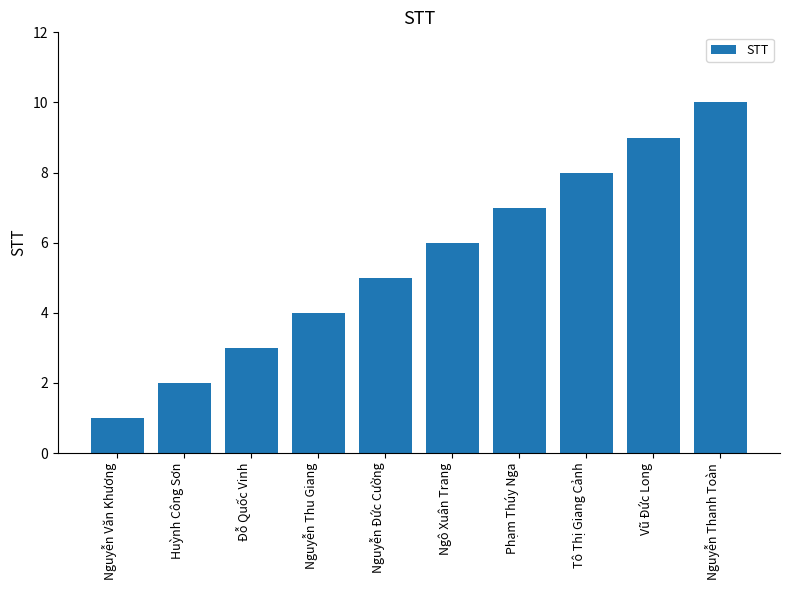

What value does the data have at Tô Thị Giang Cảnh?

8